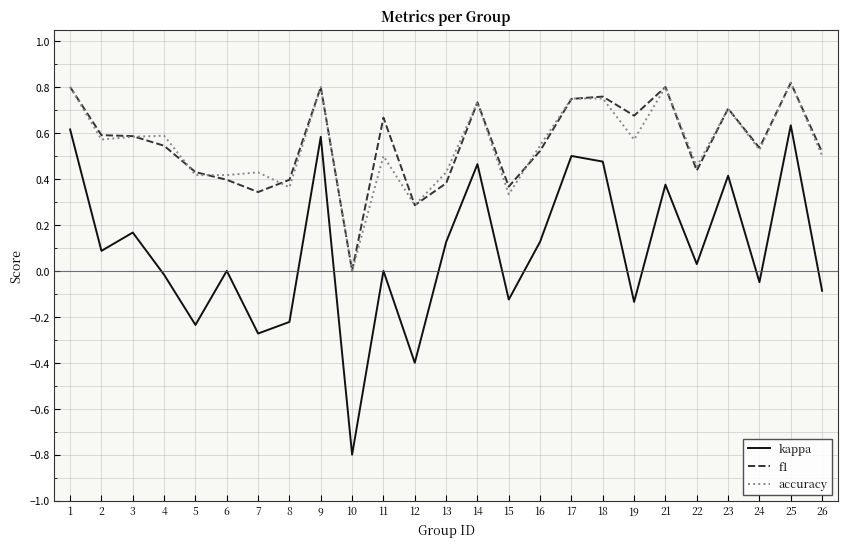

In kappa, how many points are lower than both neighbors (excluding endpoints)?

9